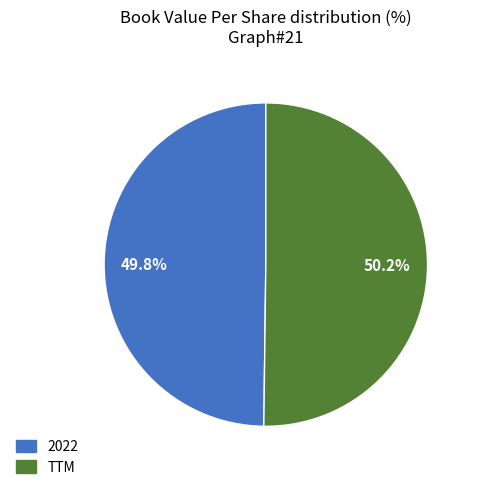

Is there a majority slice in this chart?

Yes